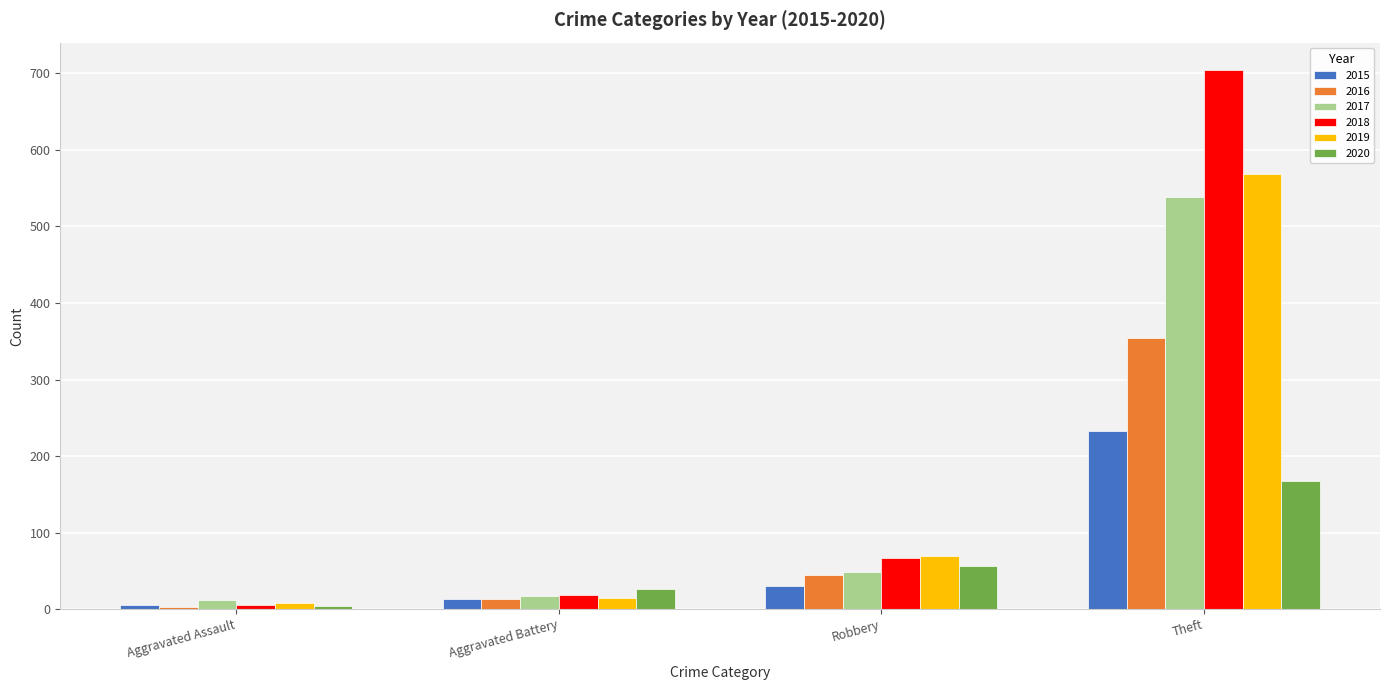

How many bars are there in each group?

6